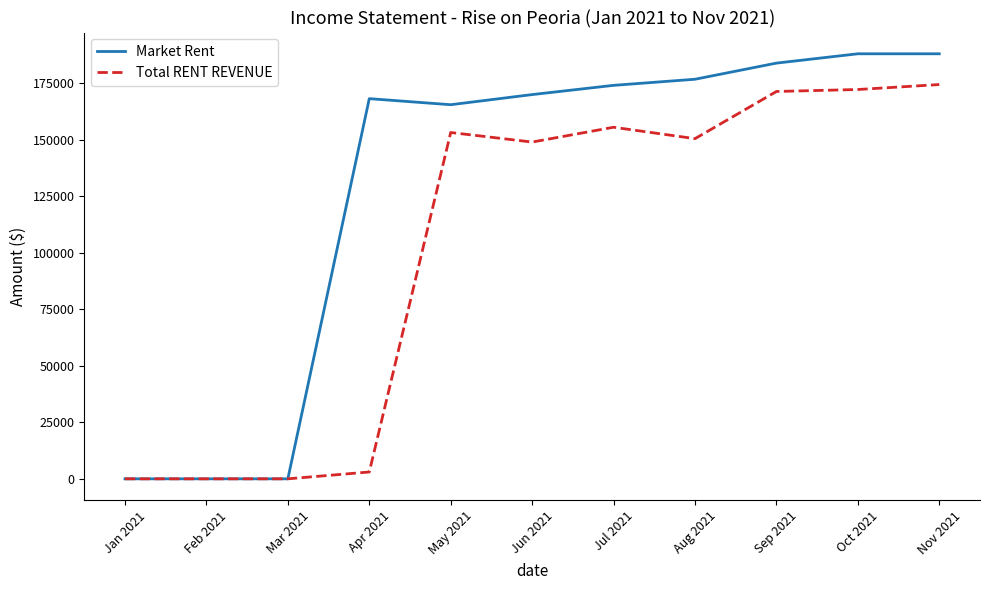

Which series has the widest spread of values?

Market Rent